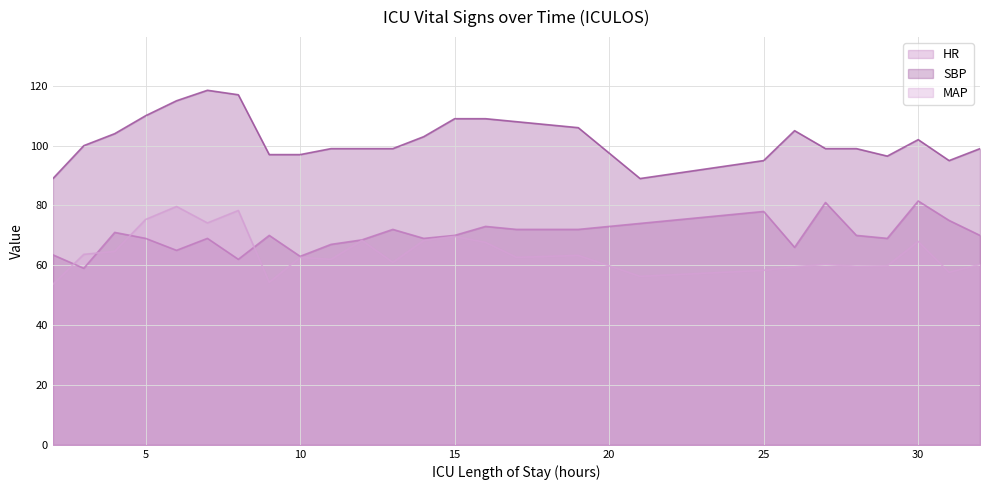

Which series ends up on top after the final intersection of HR and MAP?

HR